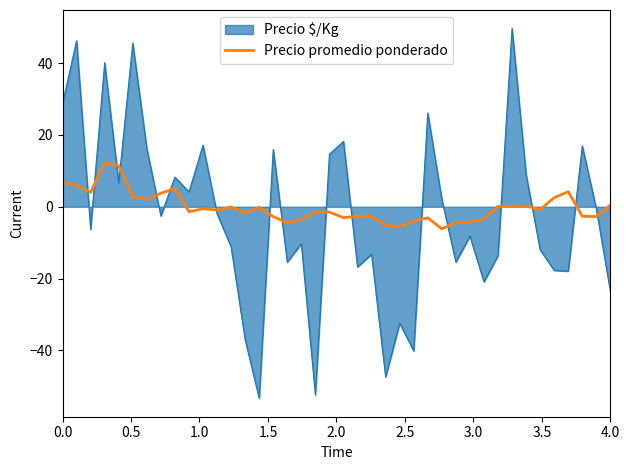

List the series in order of their peak value, lowest first.

Precio promedio ponderado, Precio $/Kg